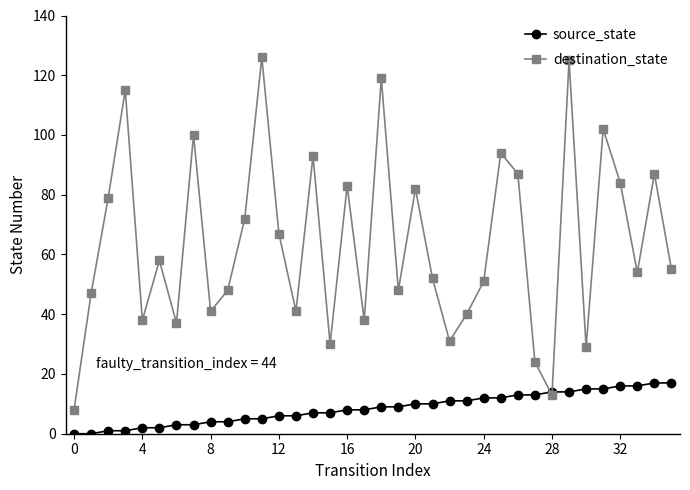

Which series has the largest total across all categories?

destination_state